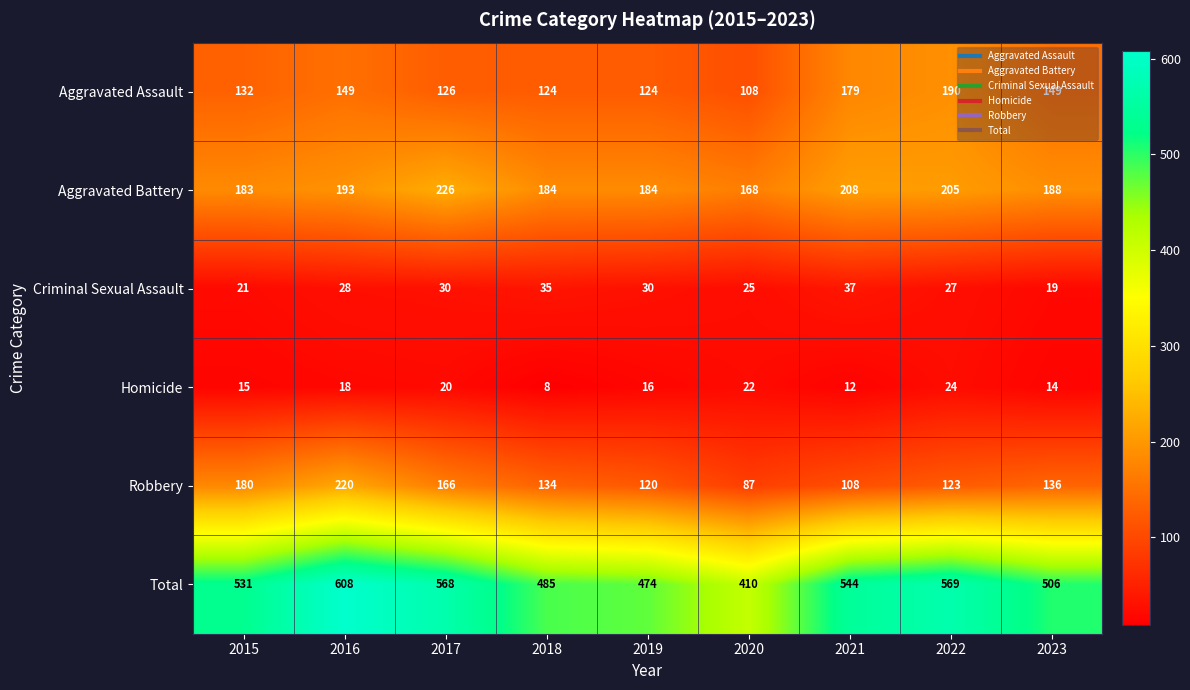

What is the difference between the maximum and second lowest values in the Criminal Sexual Assault series?

16